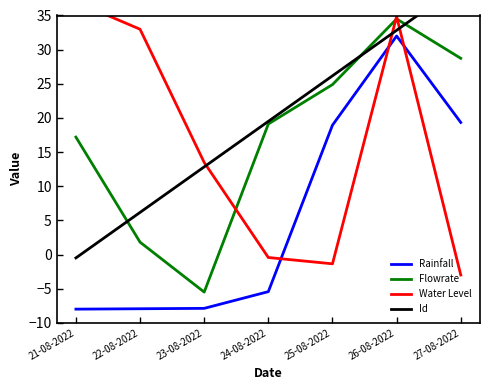

Which series ends up on top after the final intersection of Flowrate and Water Level?

Flowrate